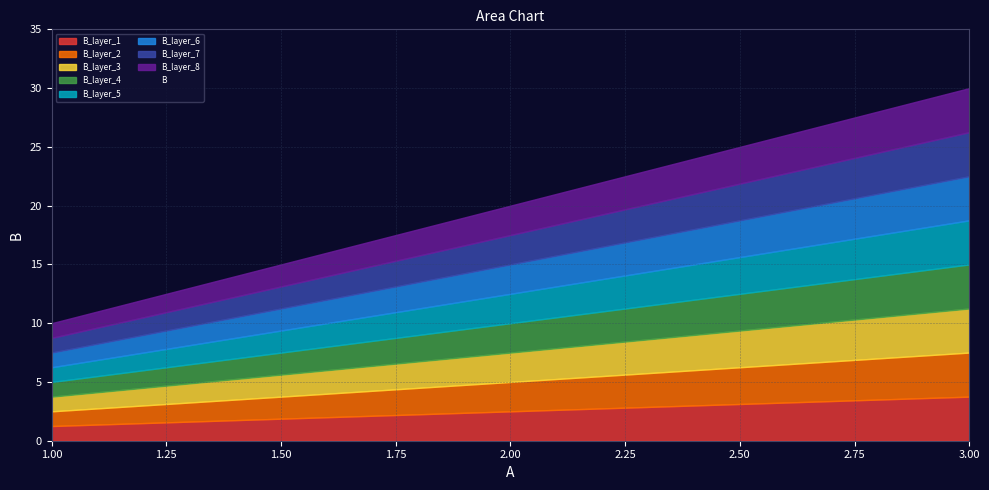

What is the change in value from 1 to 3?

+20